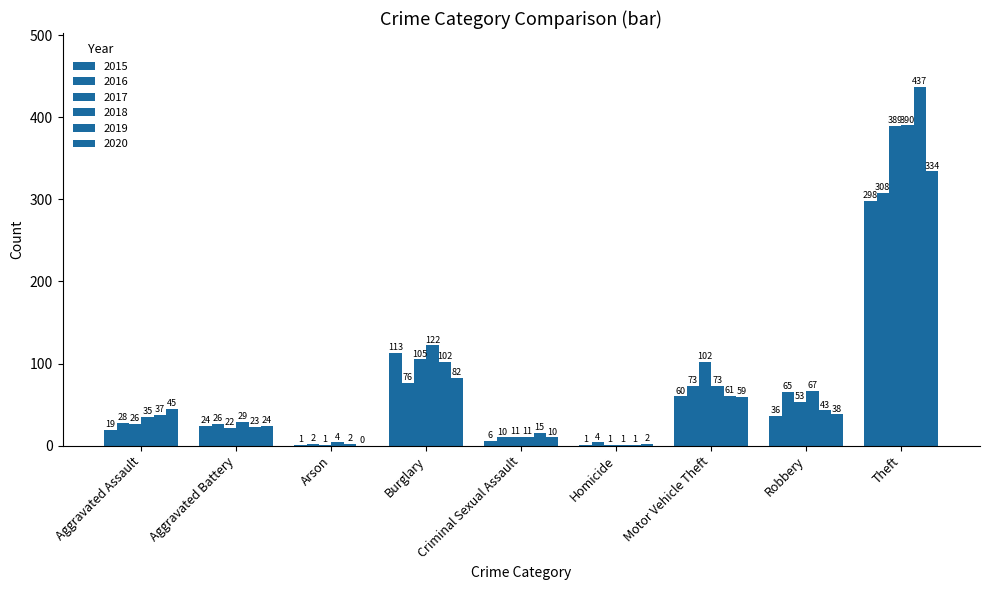

How many series are shown in this chart?

6